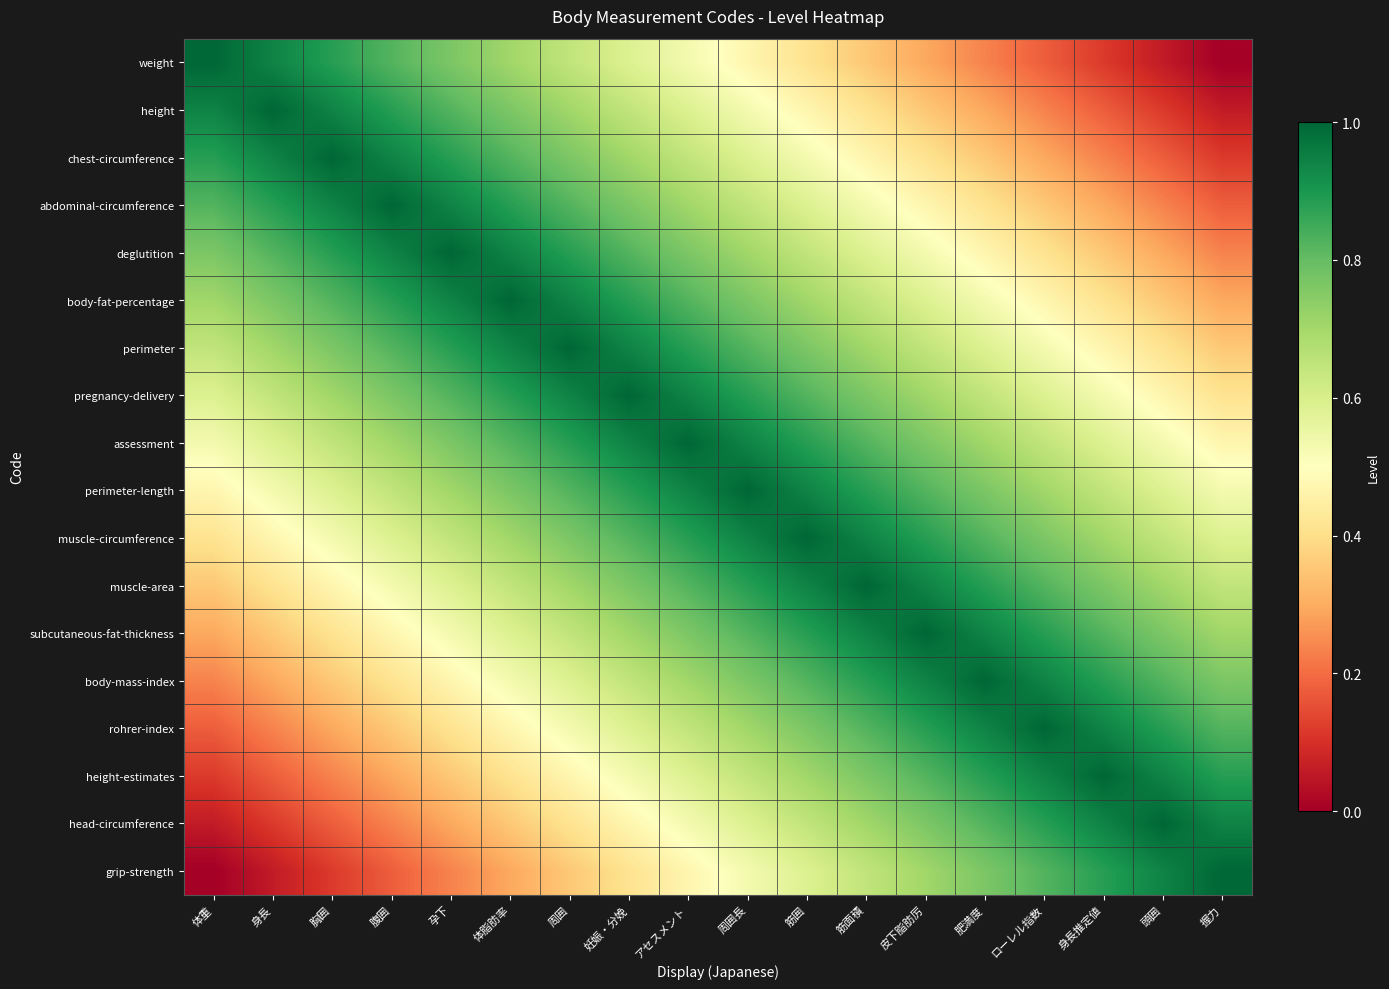

What is the maximum value shown in the chart?

1.0